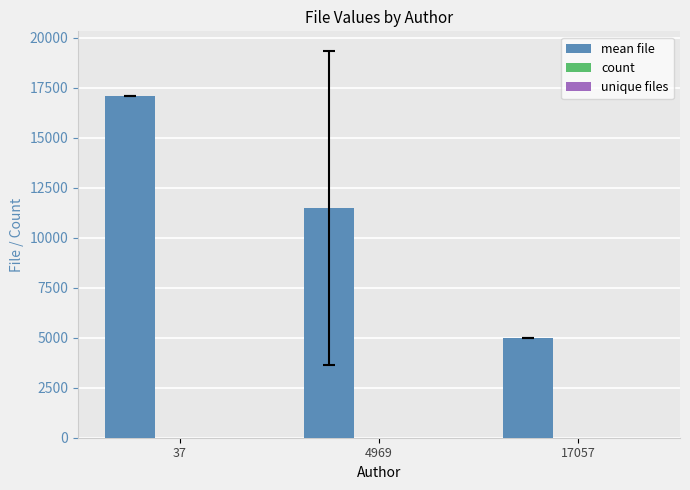

Between 37 and 4969, which series saw the biggest shift?

mean file